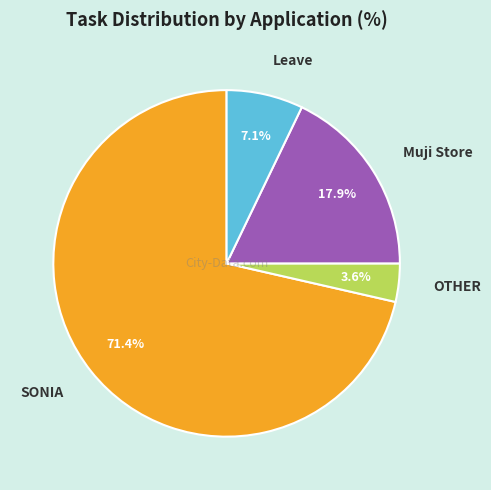

Count the number of slices in the pie.

4